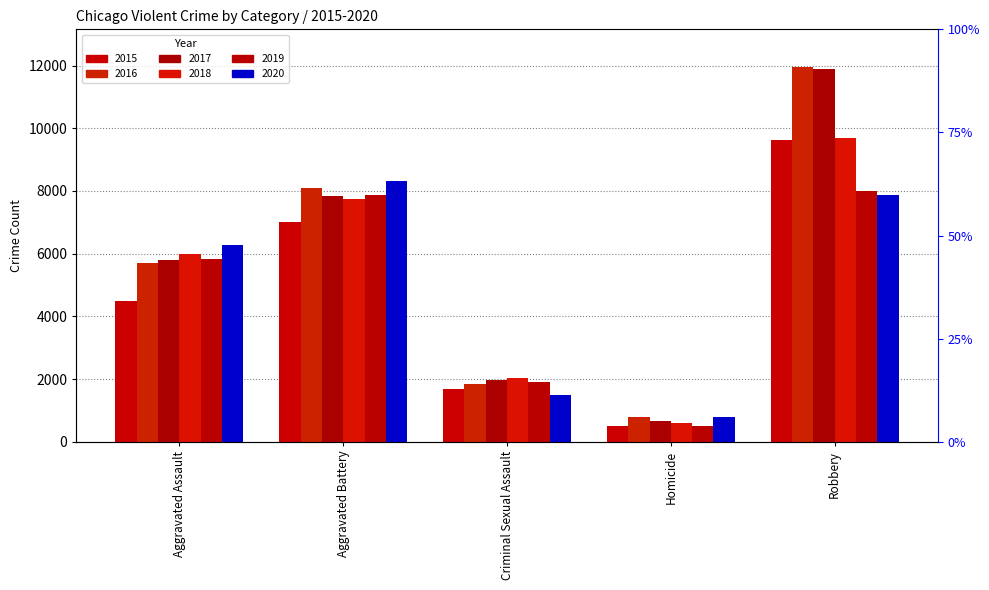

Which has a higher value, Aggravated Battery or Criminal Sexual Assault?

Aggravated Battery